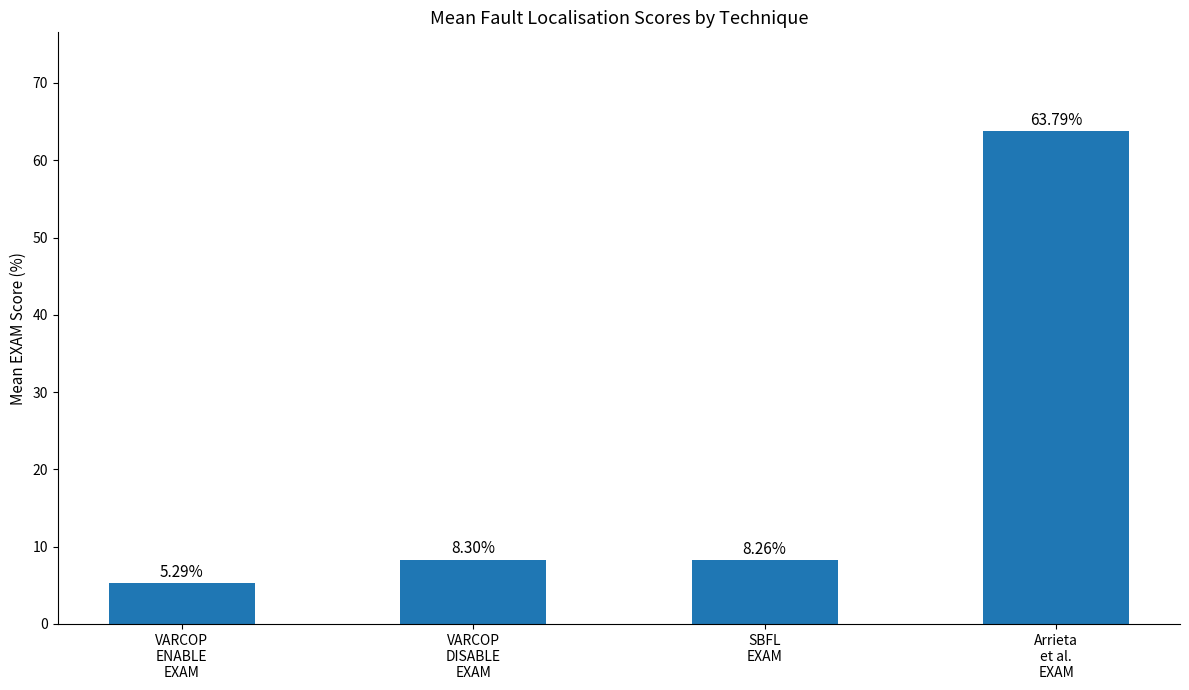

What is the value of the 3rd bar from the left?

8.3